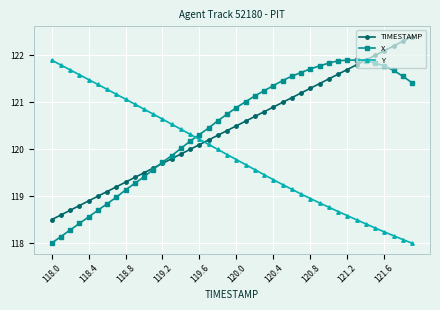

Which series ends up on top after the final intersection of TIMESTAMP and Y?

TIMESTAMP